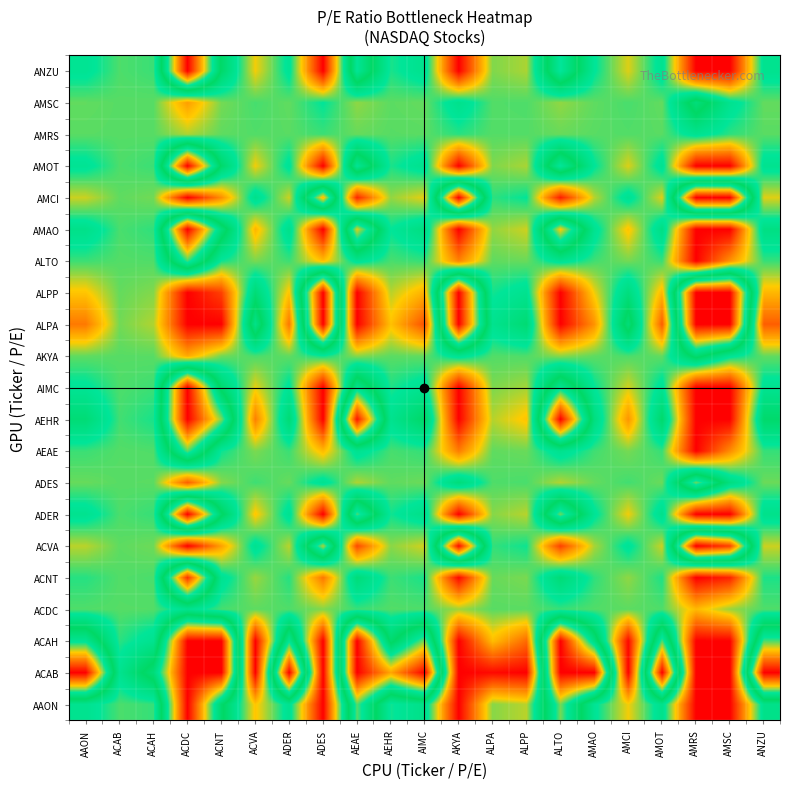

What is the greatest value displayed?

10.0